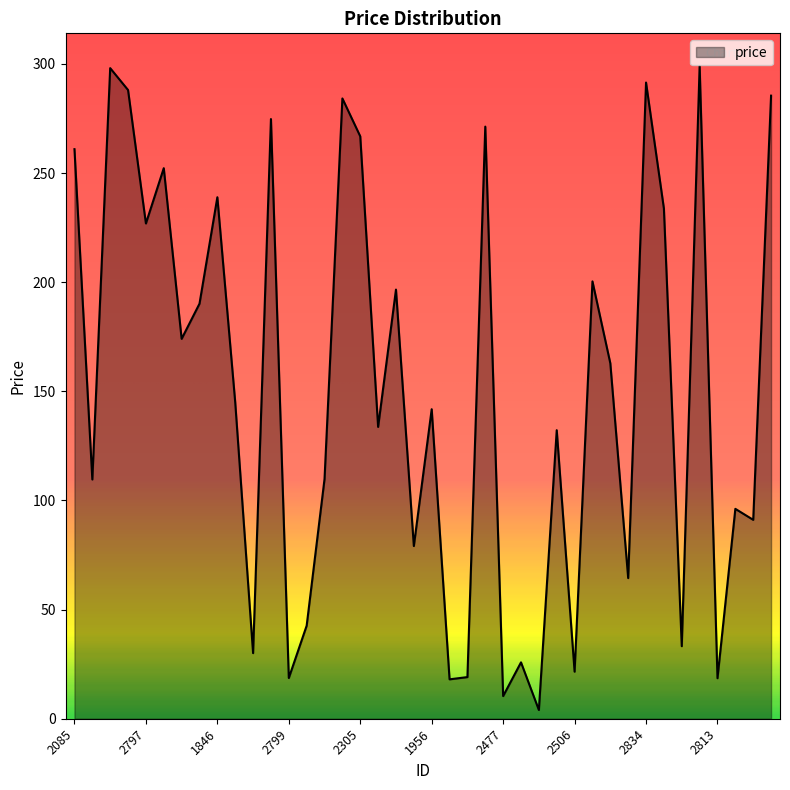

What is the maximum value shown in the chart?

299.1